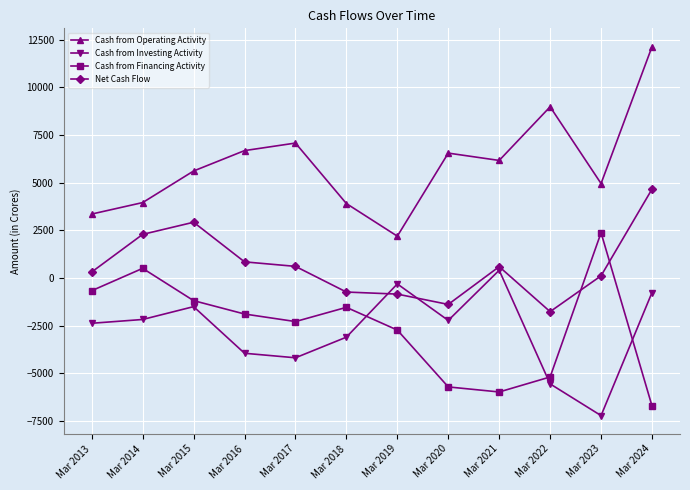

At Mar 2017, list the series in order from largest to smallest.

Cash from Operating Activity, Net Cash Flow, Cash from Financing Activity, Cash from Investing Activity